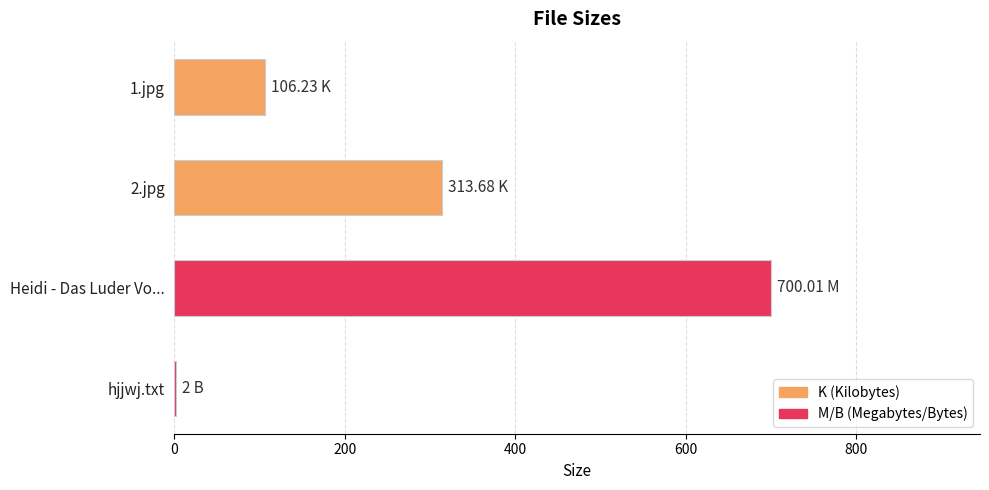

What is the sum of the values at 2.jpg and 1.jpg?

419.9